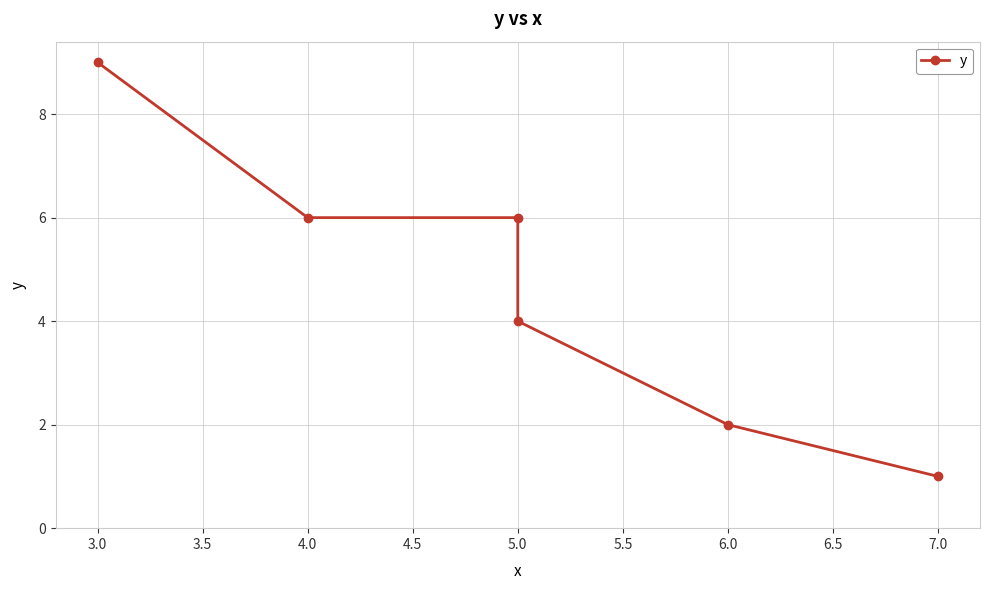

What is the minimum value shown in the chart?

1